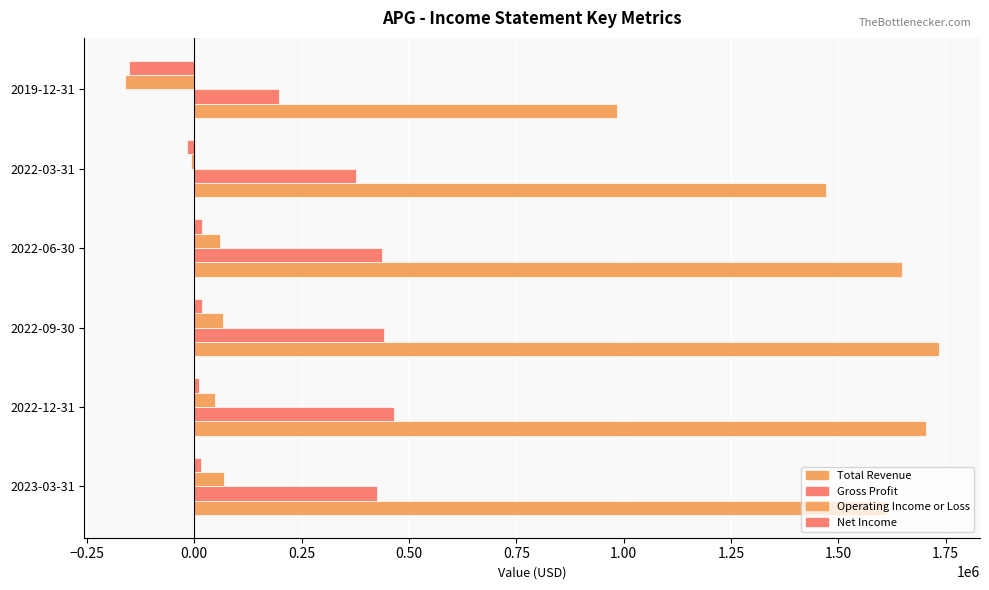

Count the number of data series in this chart.

4